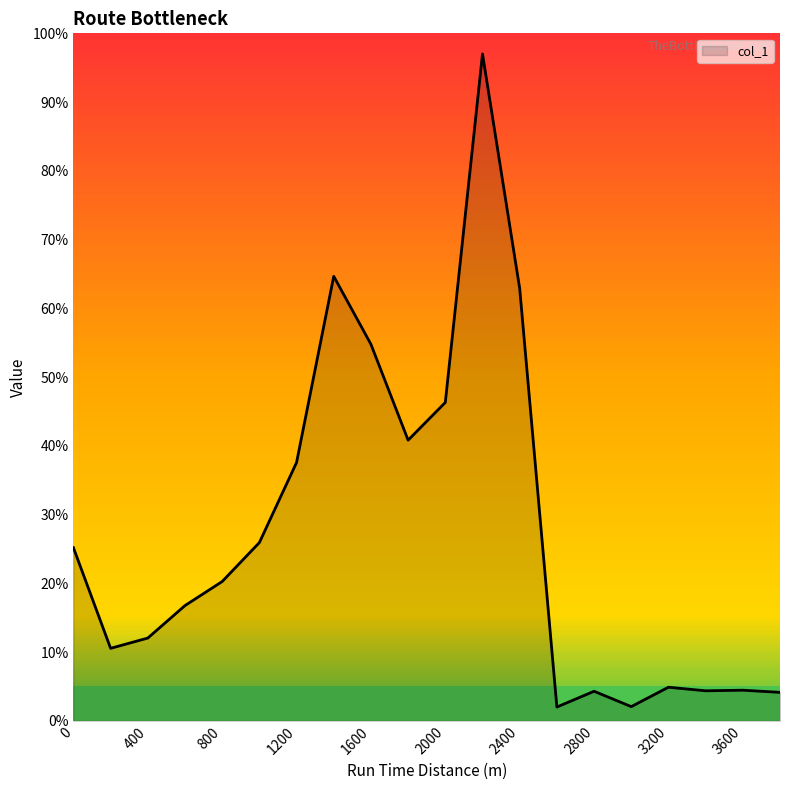

What is the difference between the maximum and minimum values?

95.0